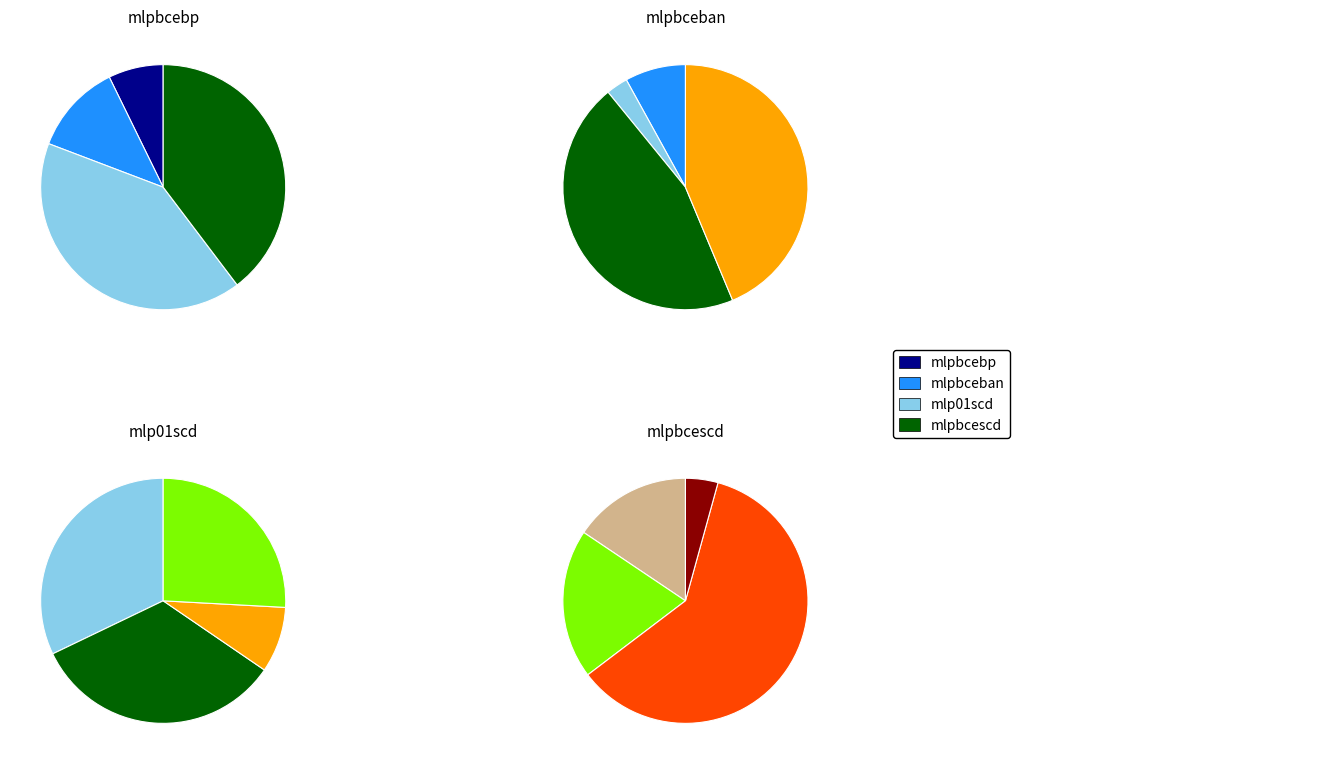

What is the total percentage of mlpbcescd and mlp01scd?

80.8%